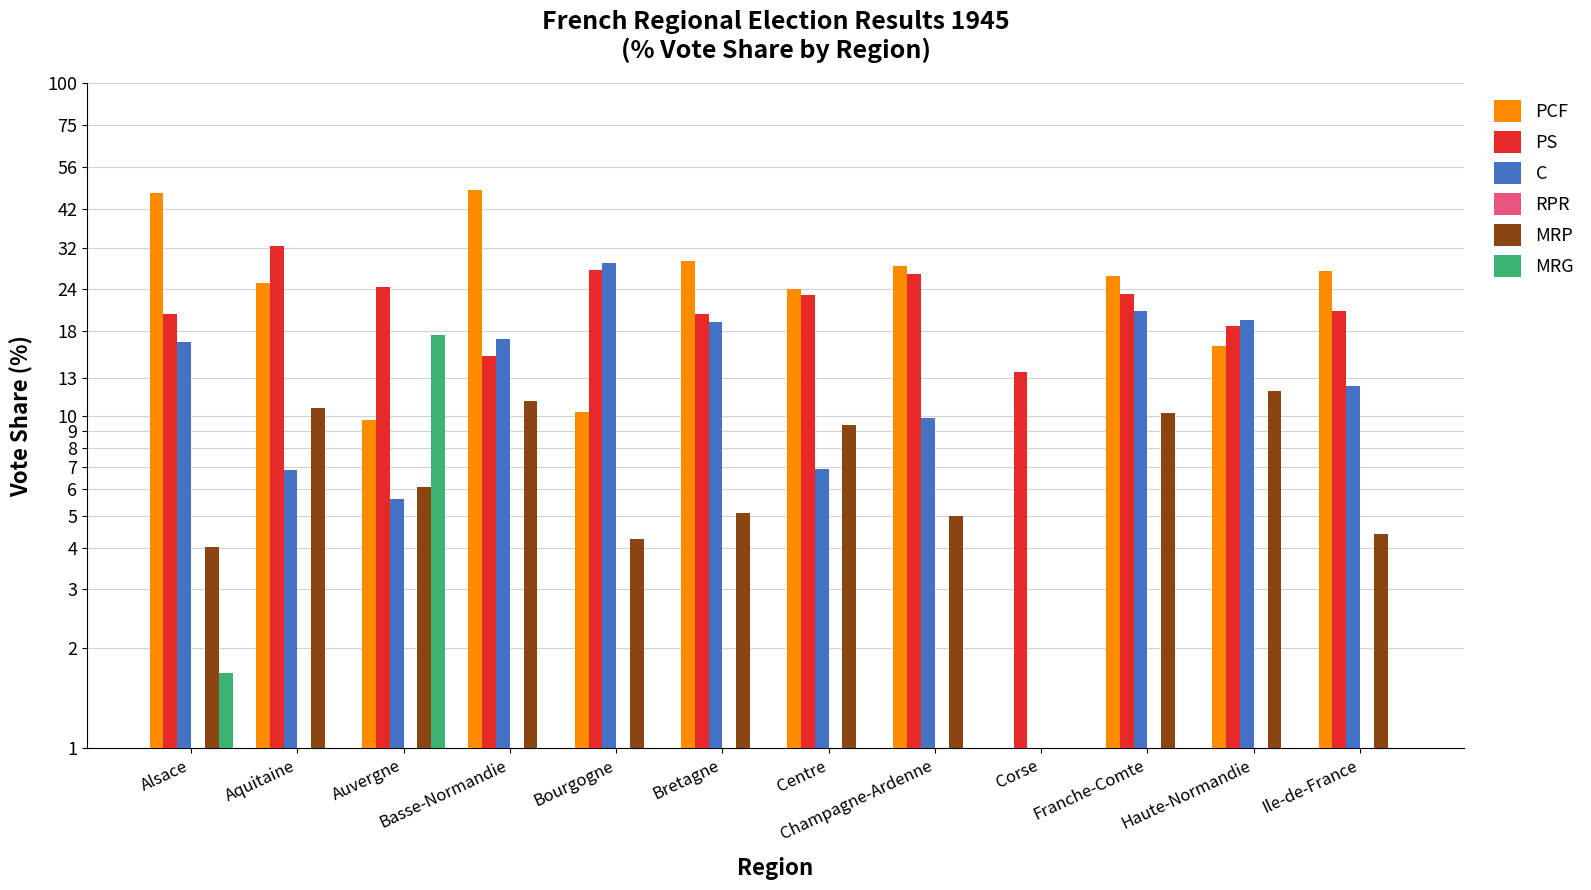

How many bars are there in each group?

6